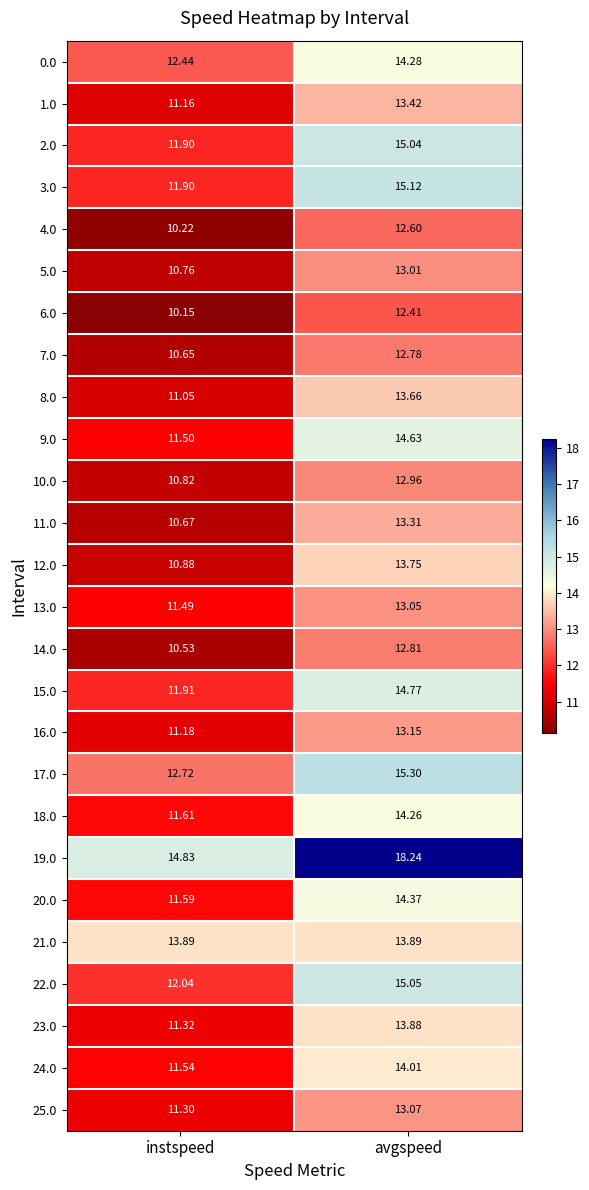

At which label does 24.0 first exceed 14?

avgspeed